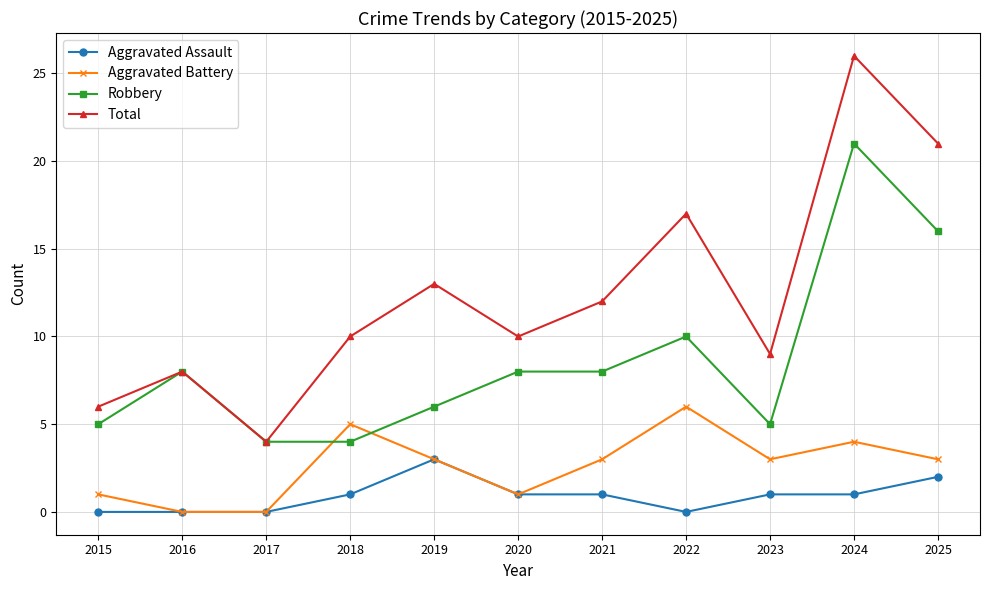

What is the value of the Aggravated Battery point at the 7th from the left?

3